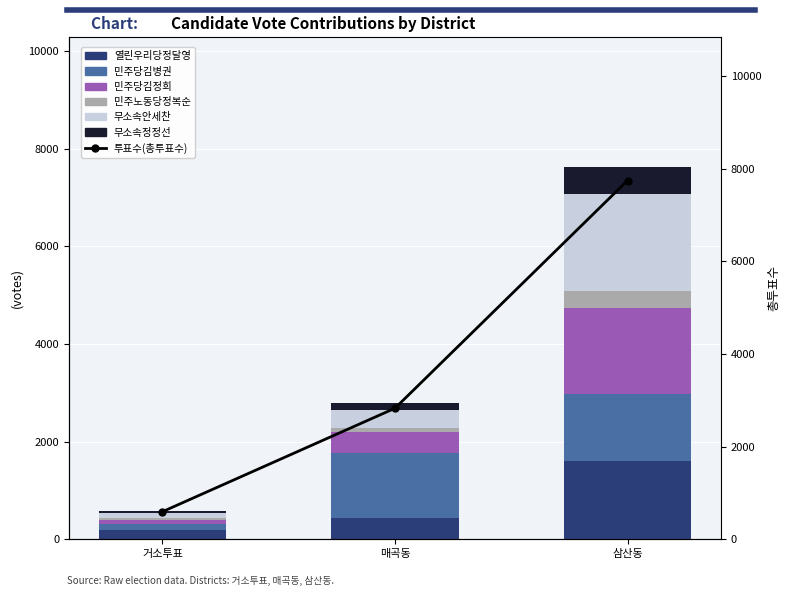

What is the label of the 3rd bar from the left?

삼산동